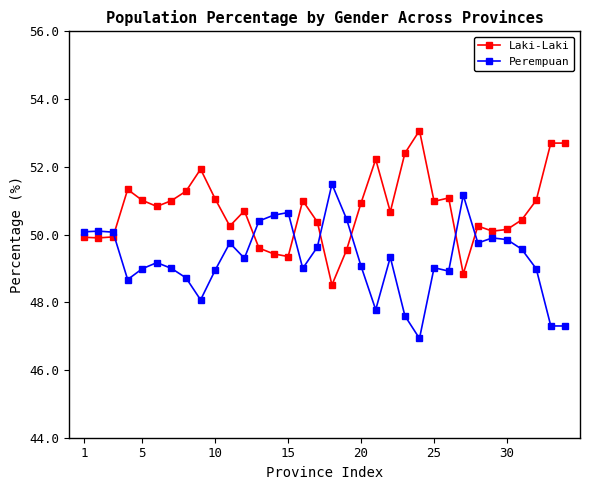

What is the minimum value for Perempuan?

46.9